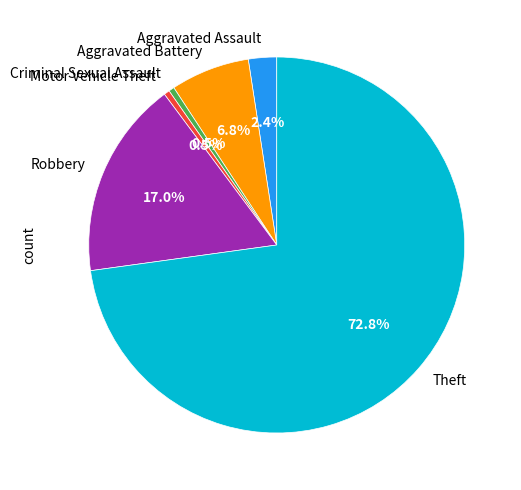

Which category has the biggest portion of the pie?

Theft